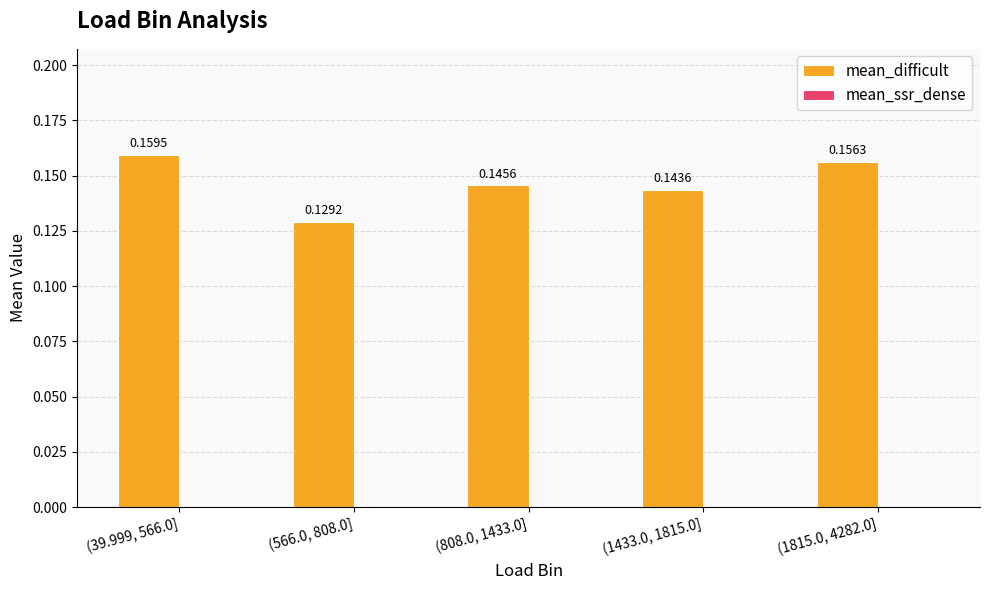

Rank the categories by value from highest to lowest.

(39.999, 566.0], (1815.0, 4282.0], (808.0, 1433.0], (1433.0, 1815.0], (566.0, 808.0]